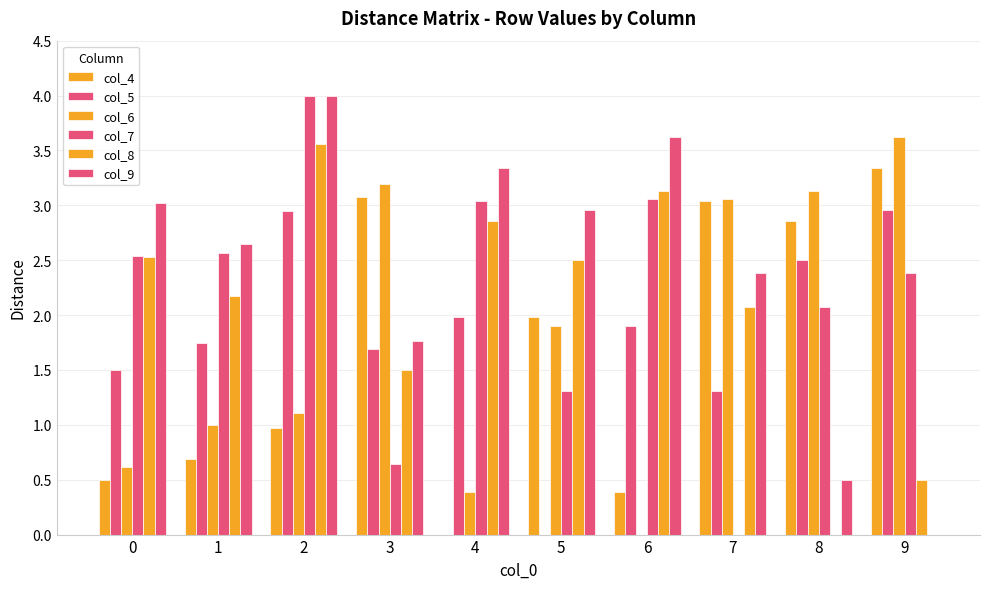

Does the chart contain stacked bars?

No